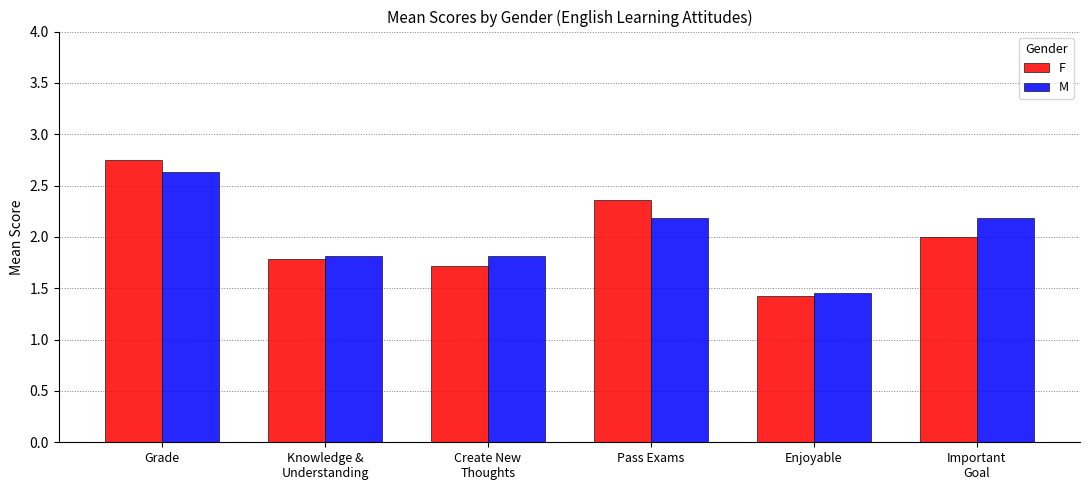

True or false: F has a value of 1.2 at Pass Exams.

False